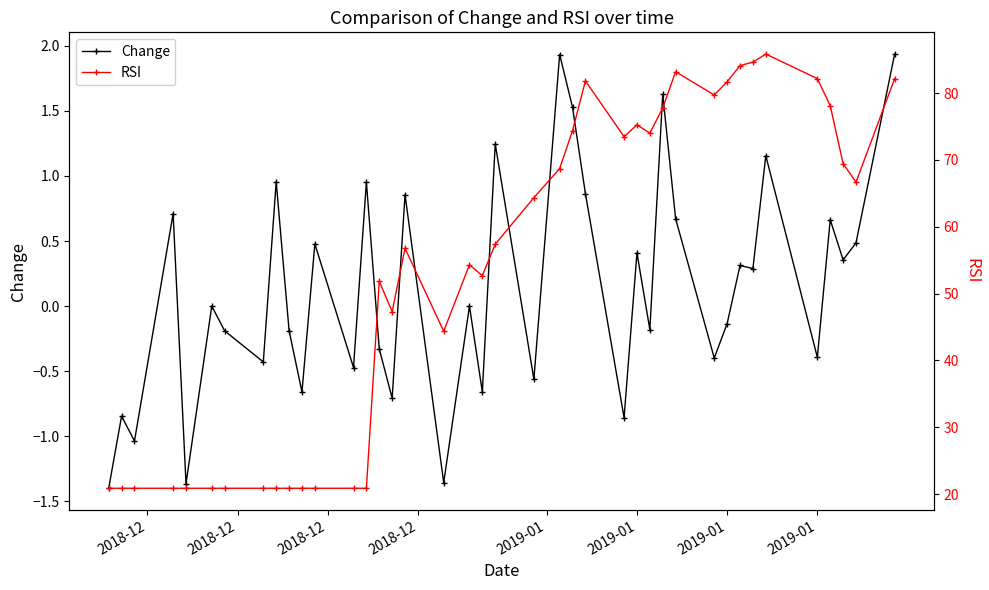

Which series has the widest spread of values?

RSI